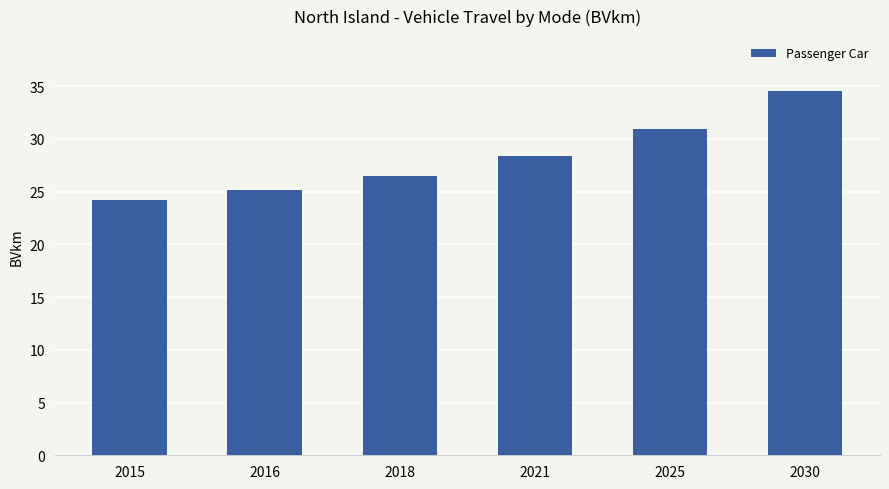

List the labels in order of value, smallest first.

2015, 2016, 2018, 2021, 2025, 2030